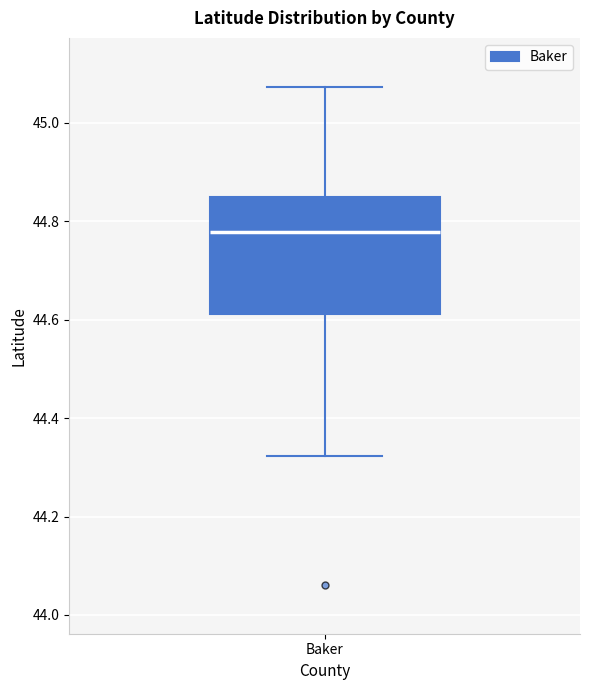

Transcribe this box plot: give where the median line is, the range the box spans, and where the two whiskers end, as read against the y-axis. The values are not printed on the chart, so give them approximately, as read against the axis.

median 44.78, box 44.62 to 44.84, whiskers 44.32 to 45.08